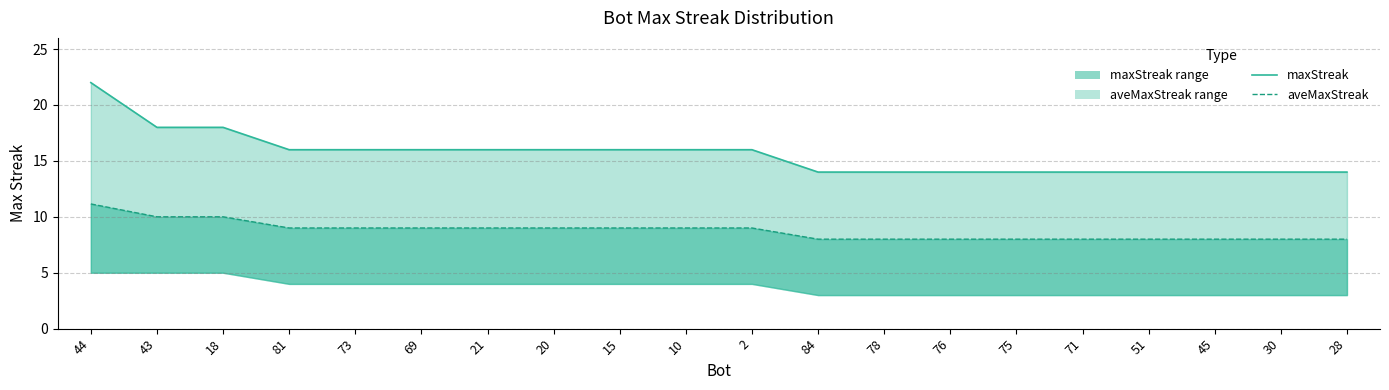

What is the highest value of the aveMaxStreak series?

11.2